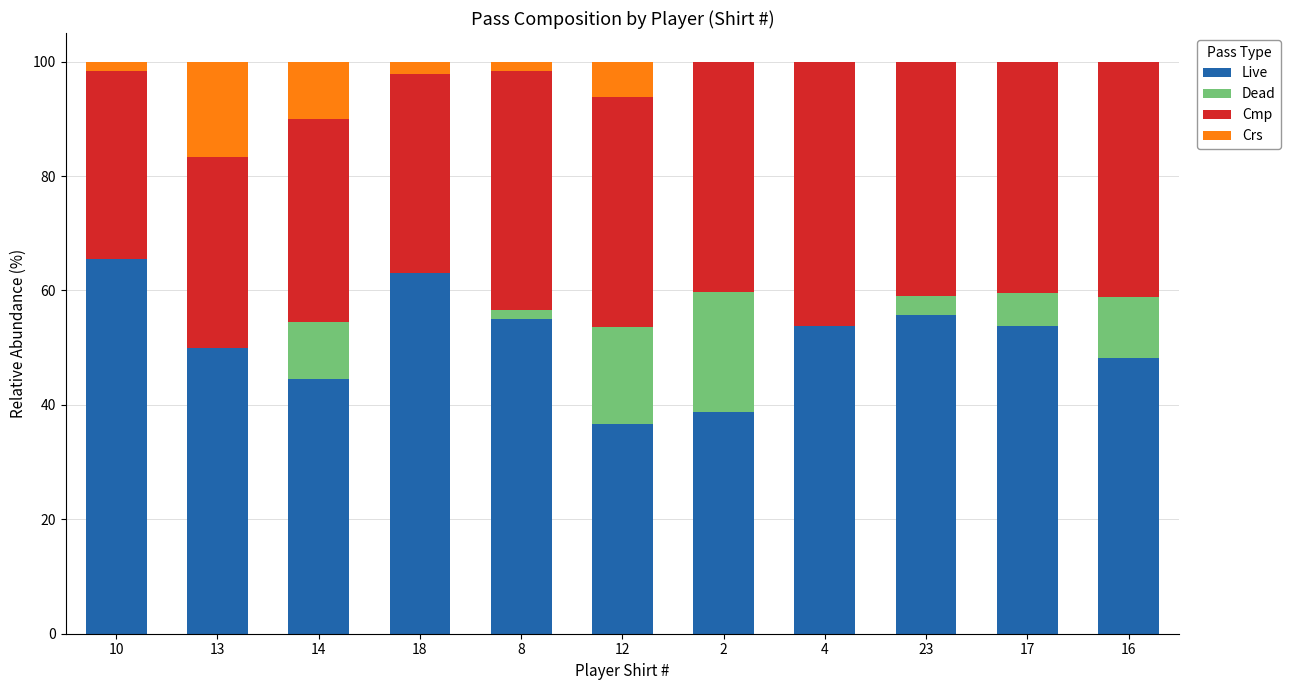

What is the sum of the Live values at 17 and 23?

109.6